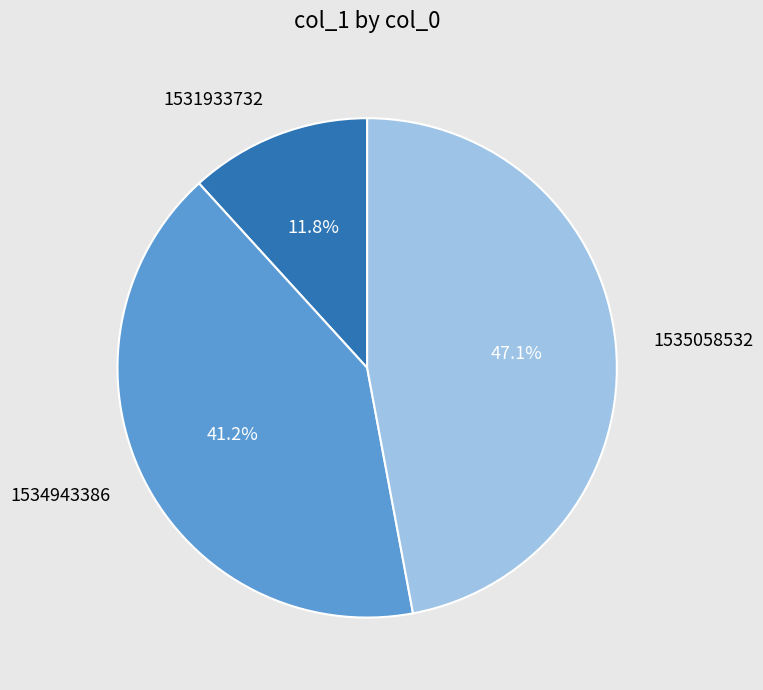

The 1531933732 slice represents 12% of the pie. True or false?

True